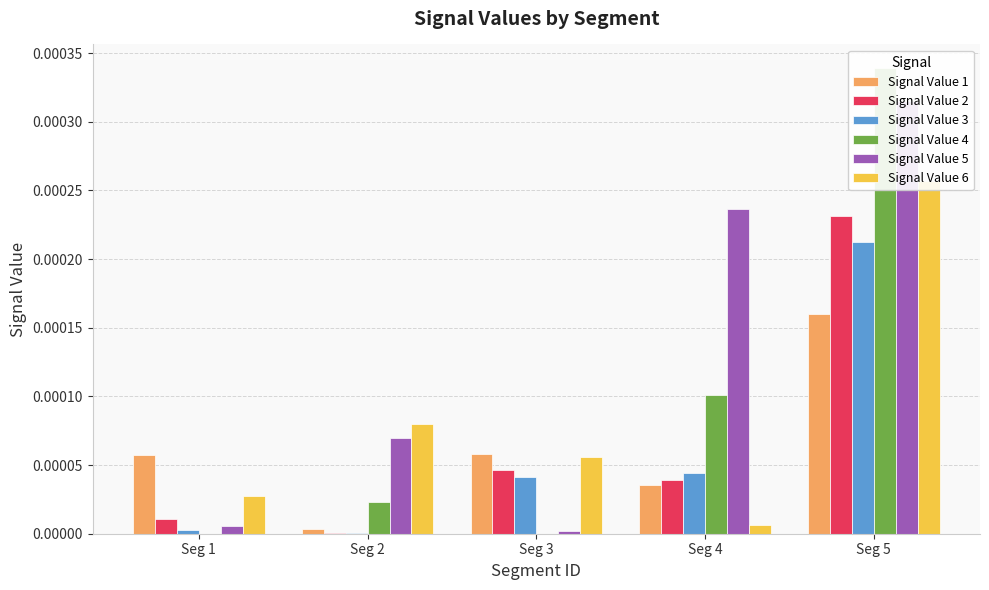

Count the number of categories in the chart.

5